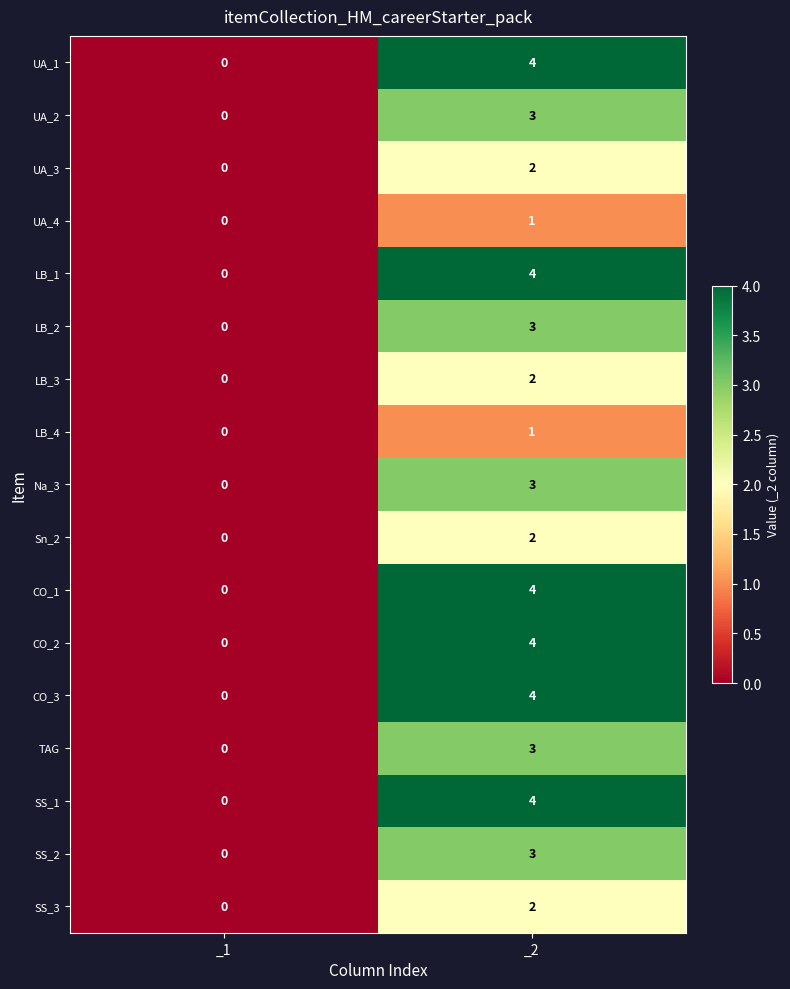

What is the sum of the UA_1 values at _1 and _2?

4